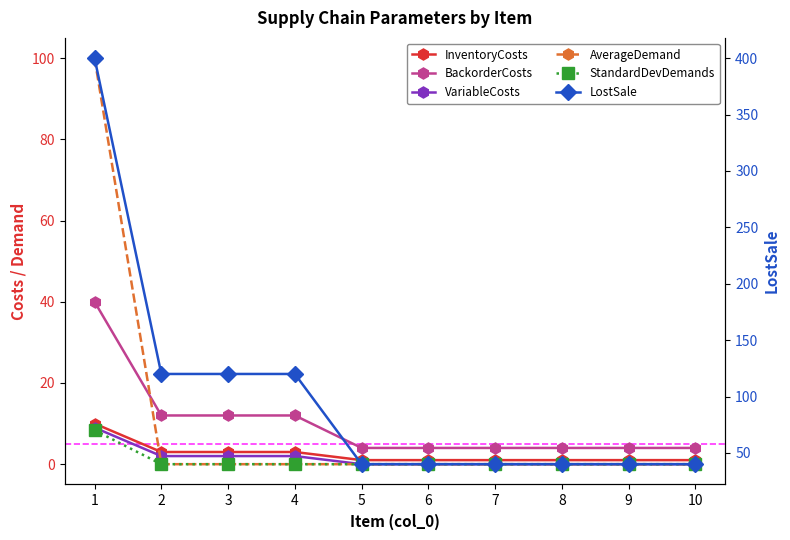

True or false: InventoryCosts and BackorderCosts cross at least once.

False